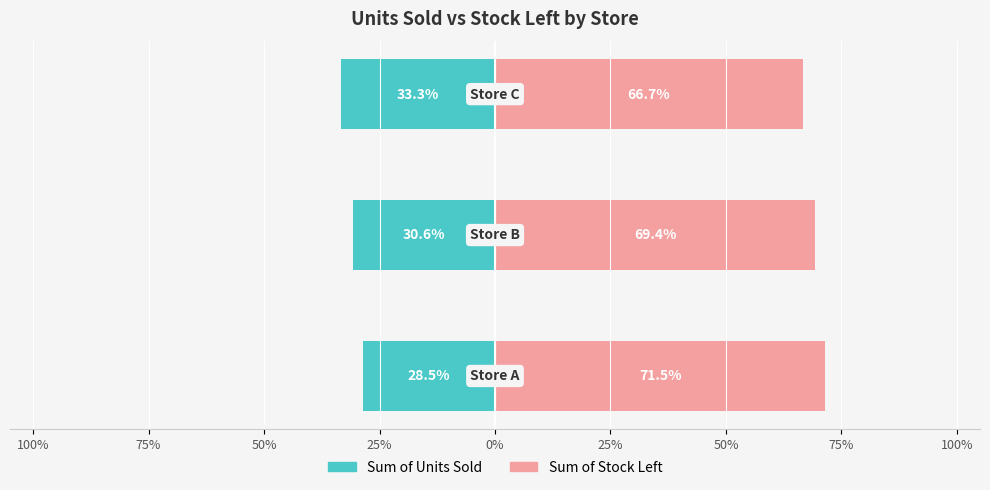

What are all the series names shown in the legend?

Sum of Units Sold, Sum of Stock Left